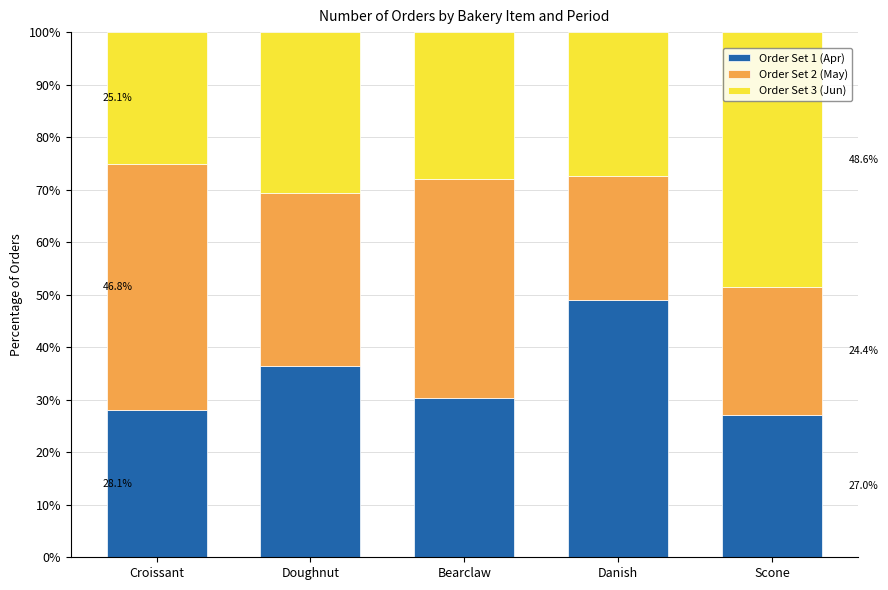

How many bars are there in total?

5